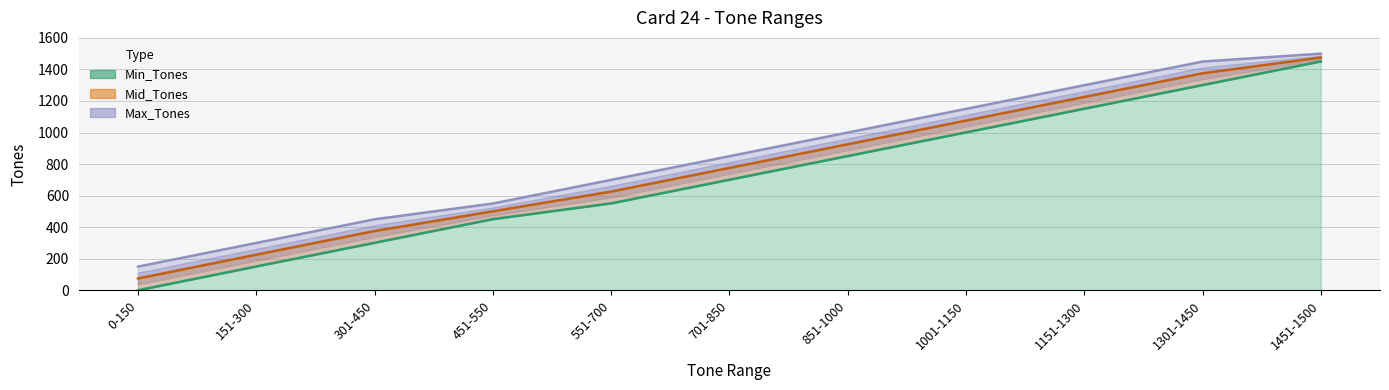

Where does the Mid_Tones line series first go above 775?

701-850